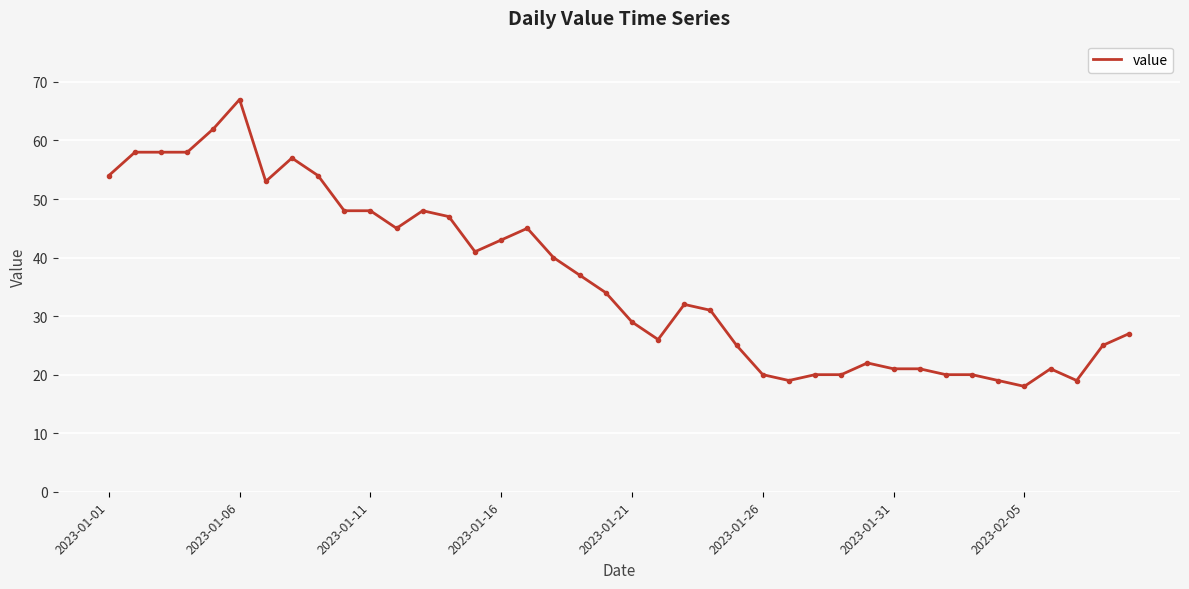

True or false: the data has more than 1 interior local peaks.

True